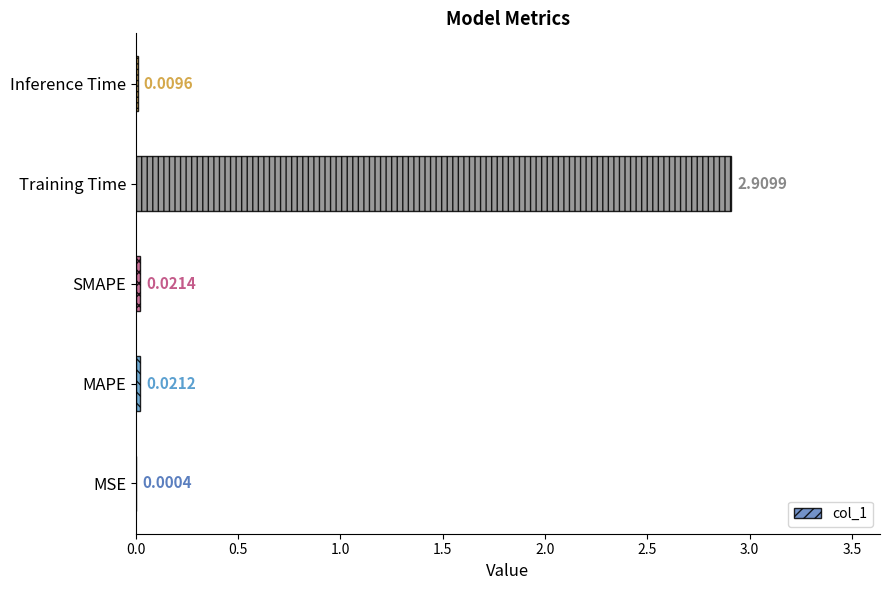

What is the change in value from MSE to Training Time?

+2.9